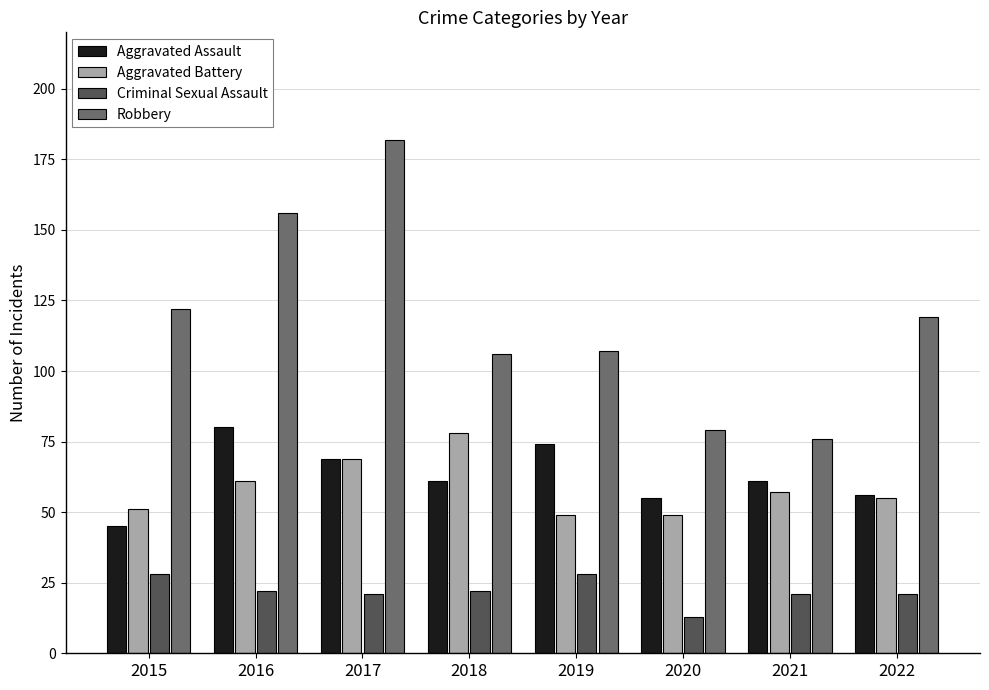

List the series in order of their peak value, lowest first.

Criminal Sexual Assault, Aggravated Battery, Aggravated Assault, Robbery